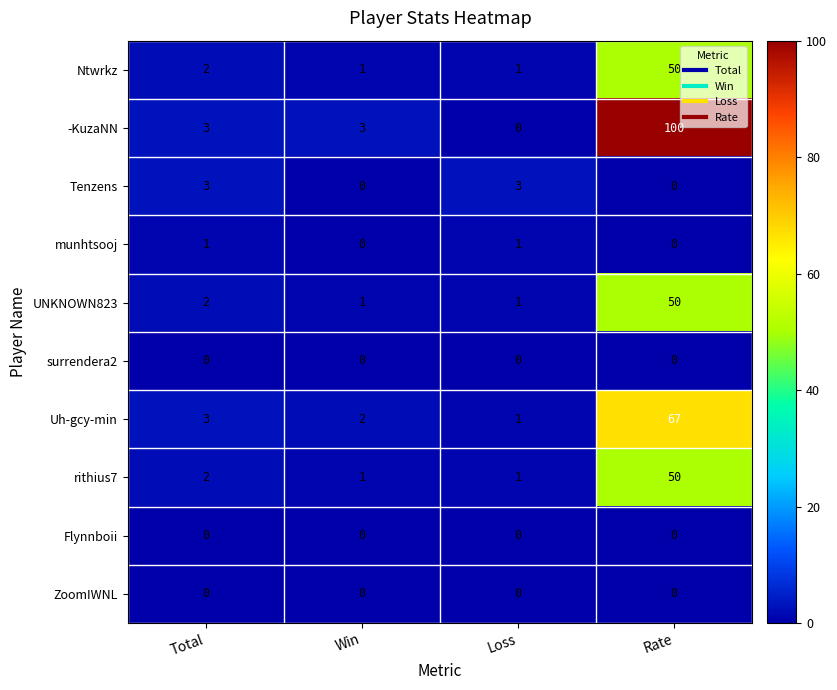

Which series has the largest range (max minus min)?

-KuzaNN